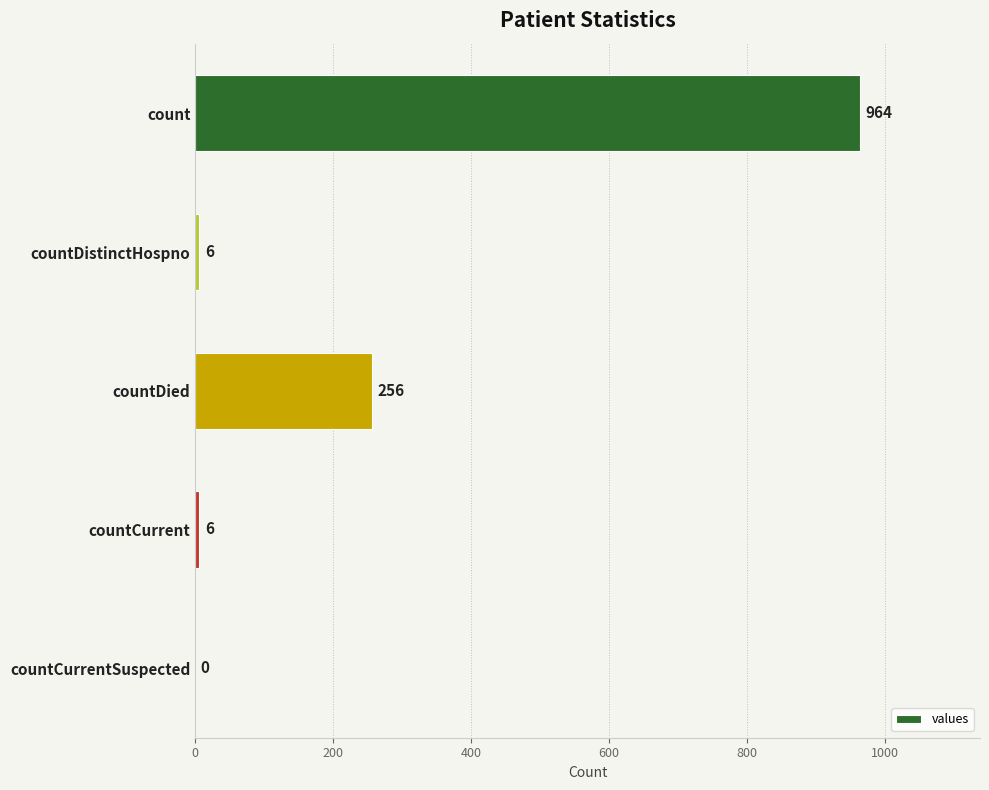

Are the bars horizontal?

Yes